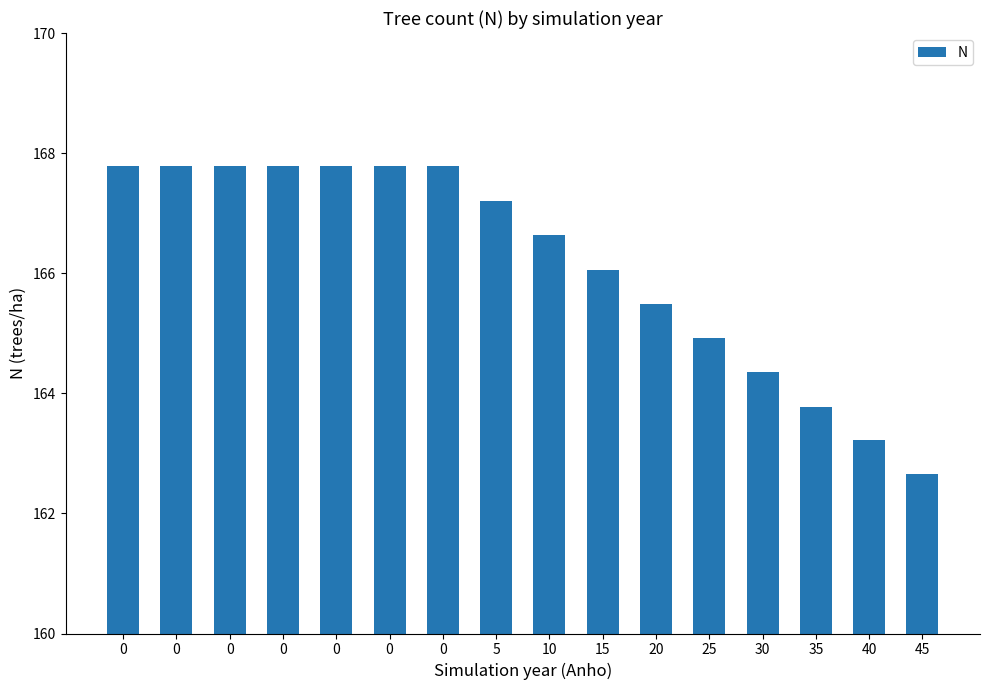

How many categories are shown in the chart?

16